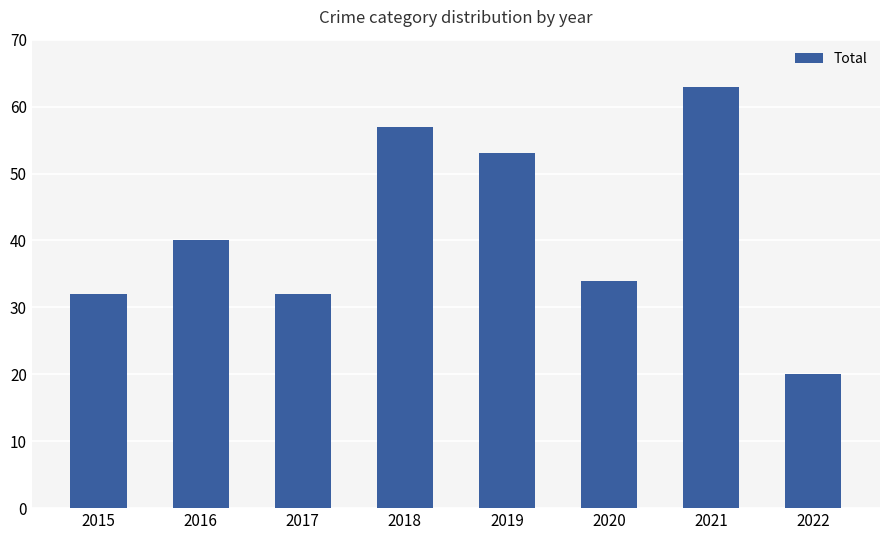

Which category has the highest value across all series?

2021